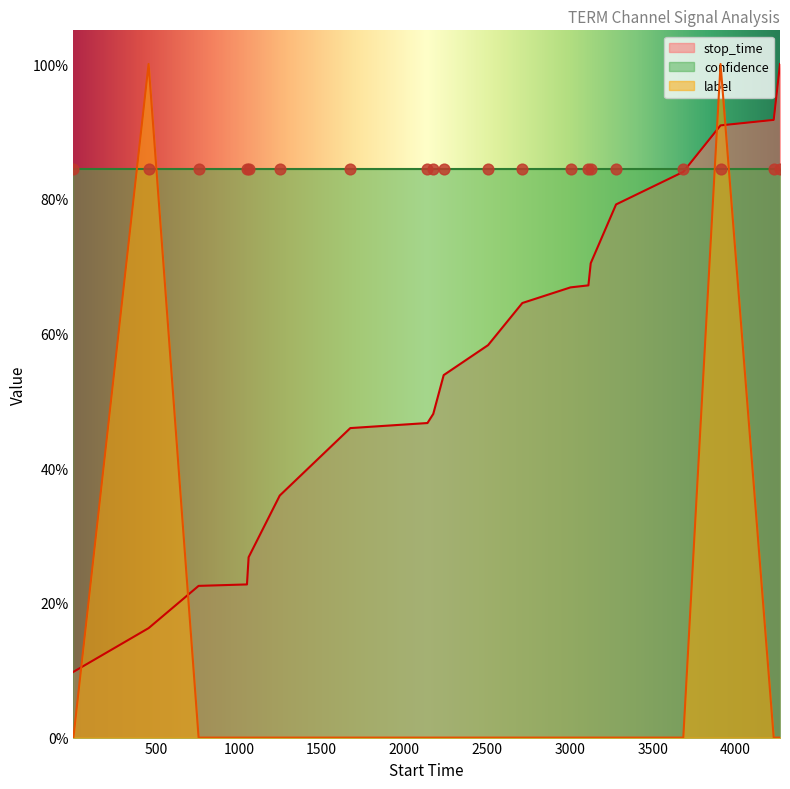

Which series reaches the minimum Y coordinate?

label